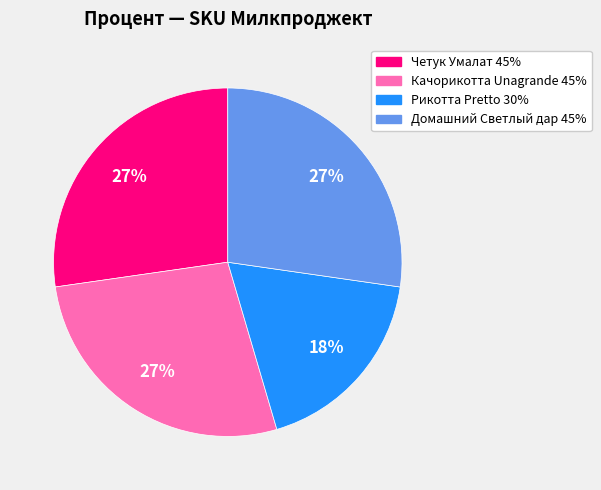

Is it true that Рикотта Pretto 30% is 18% of the pie?

True